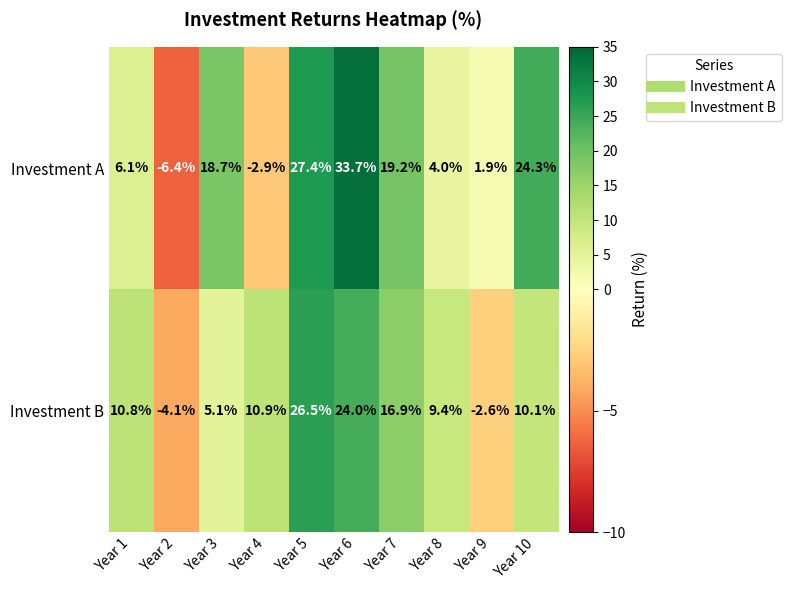

At which category is the sum across all series the highest?

Year 6